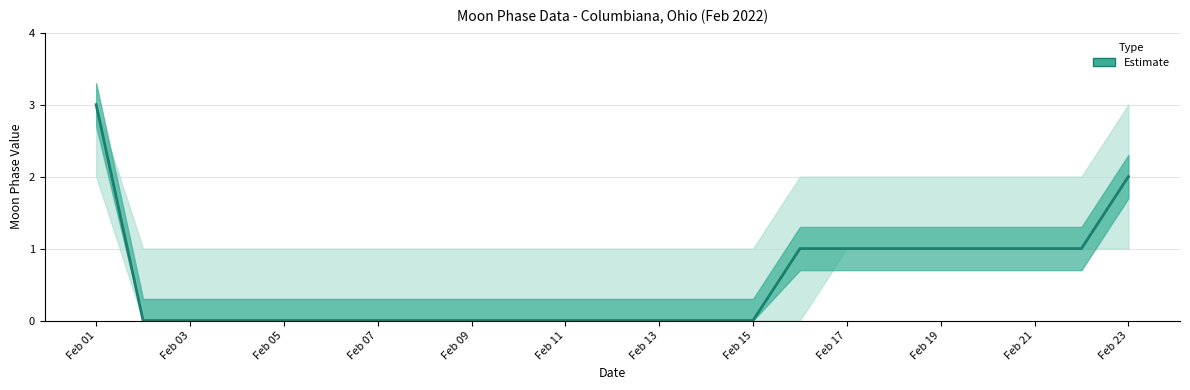

The chart shows a value of -1 at 13. True or false?

False